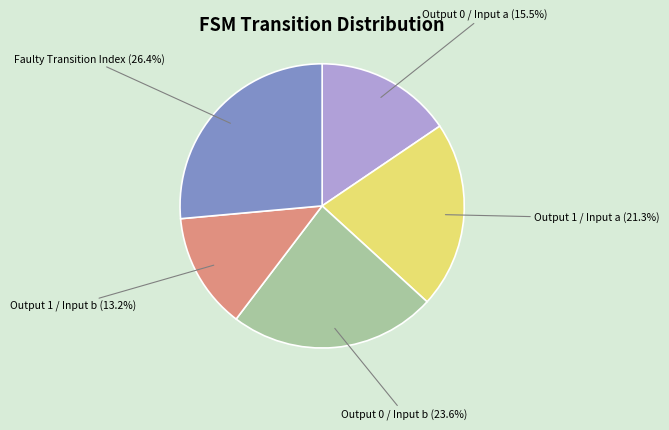

Approximately how many times larger is the value at Output 0 / Input a compared to Output 1 / Input a?

0.7